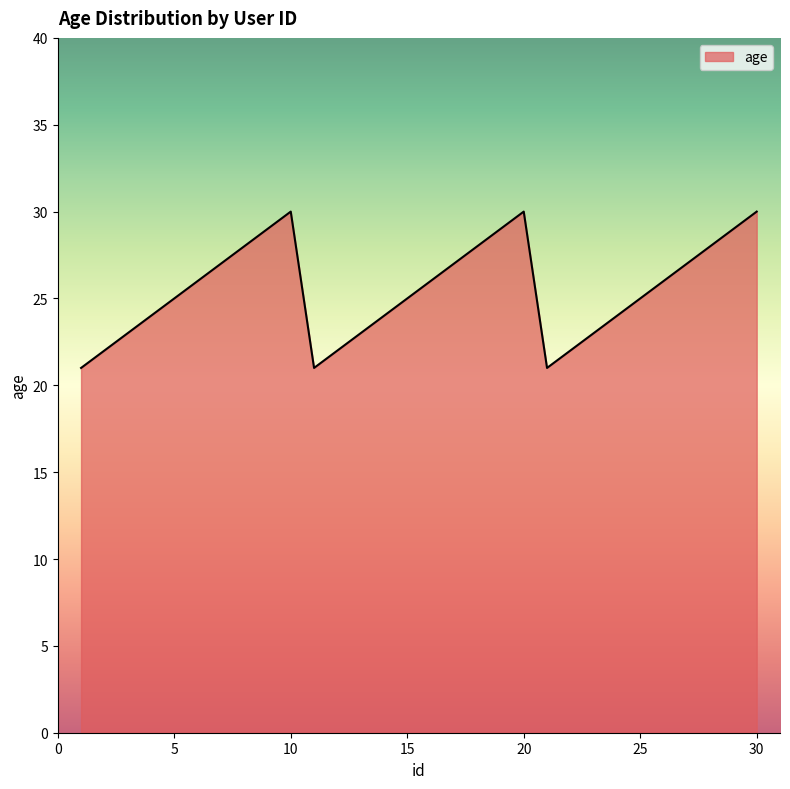

What is the smallest value displayed?

21